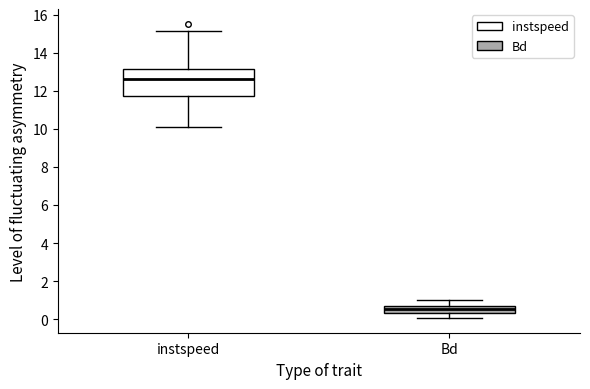

Where is the lower edge of the box for instspeed on the y-axis? The values are not printed on the chart, so give them approximately, as read against the axis.

11.8